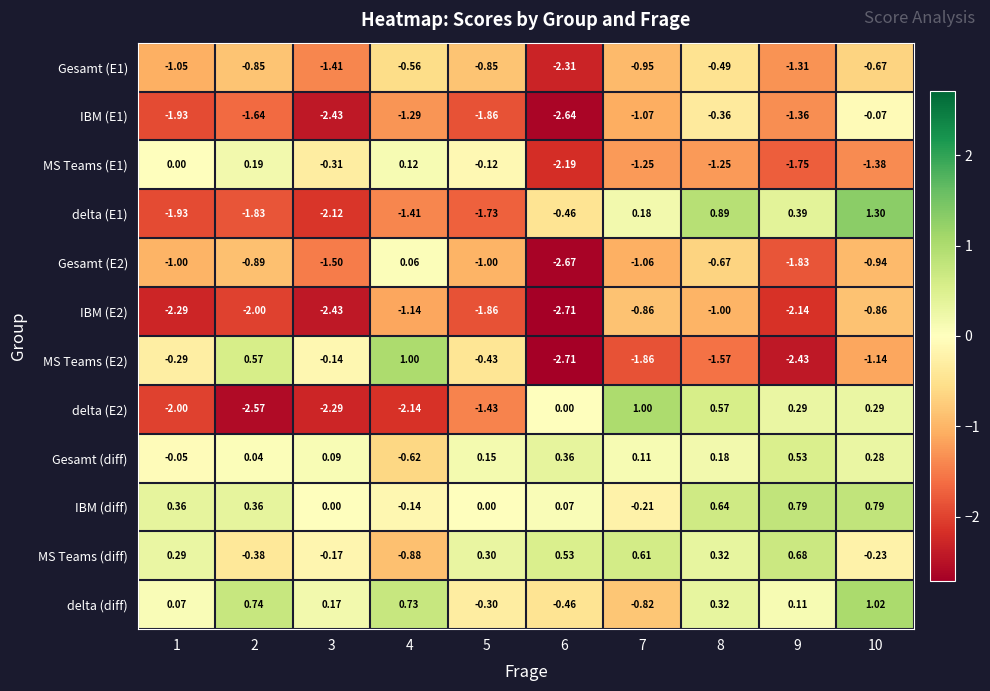

How many data points does each series have?

10